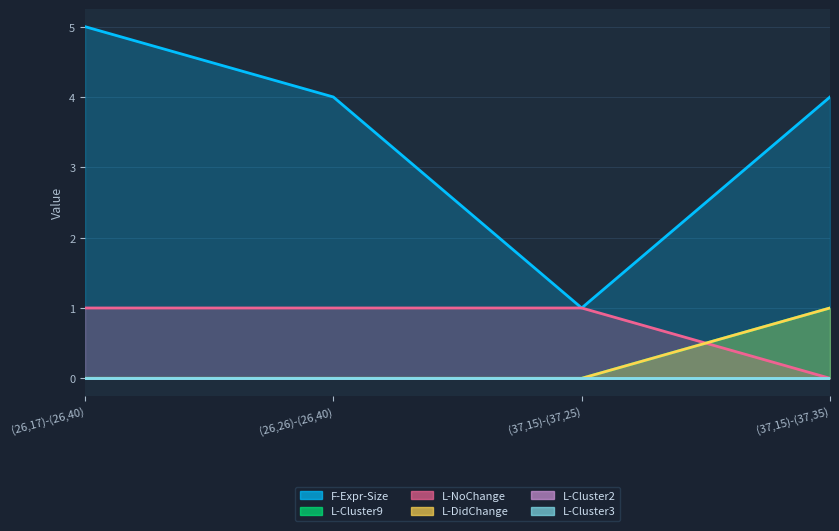

Where is F-Expr-Size nearest to the value 3?

(26,26)-(26,40)